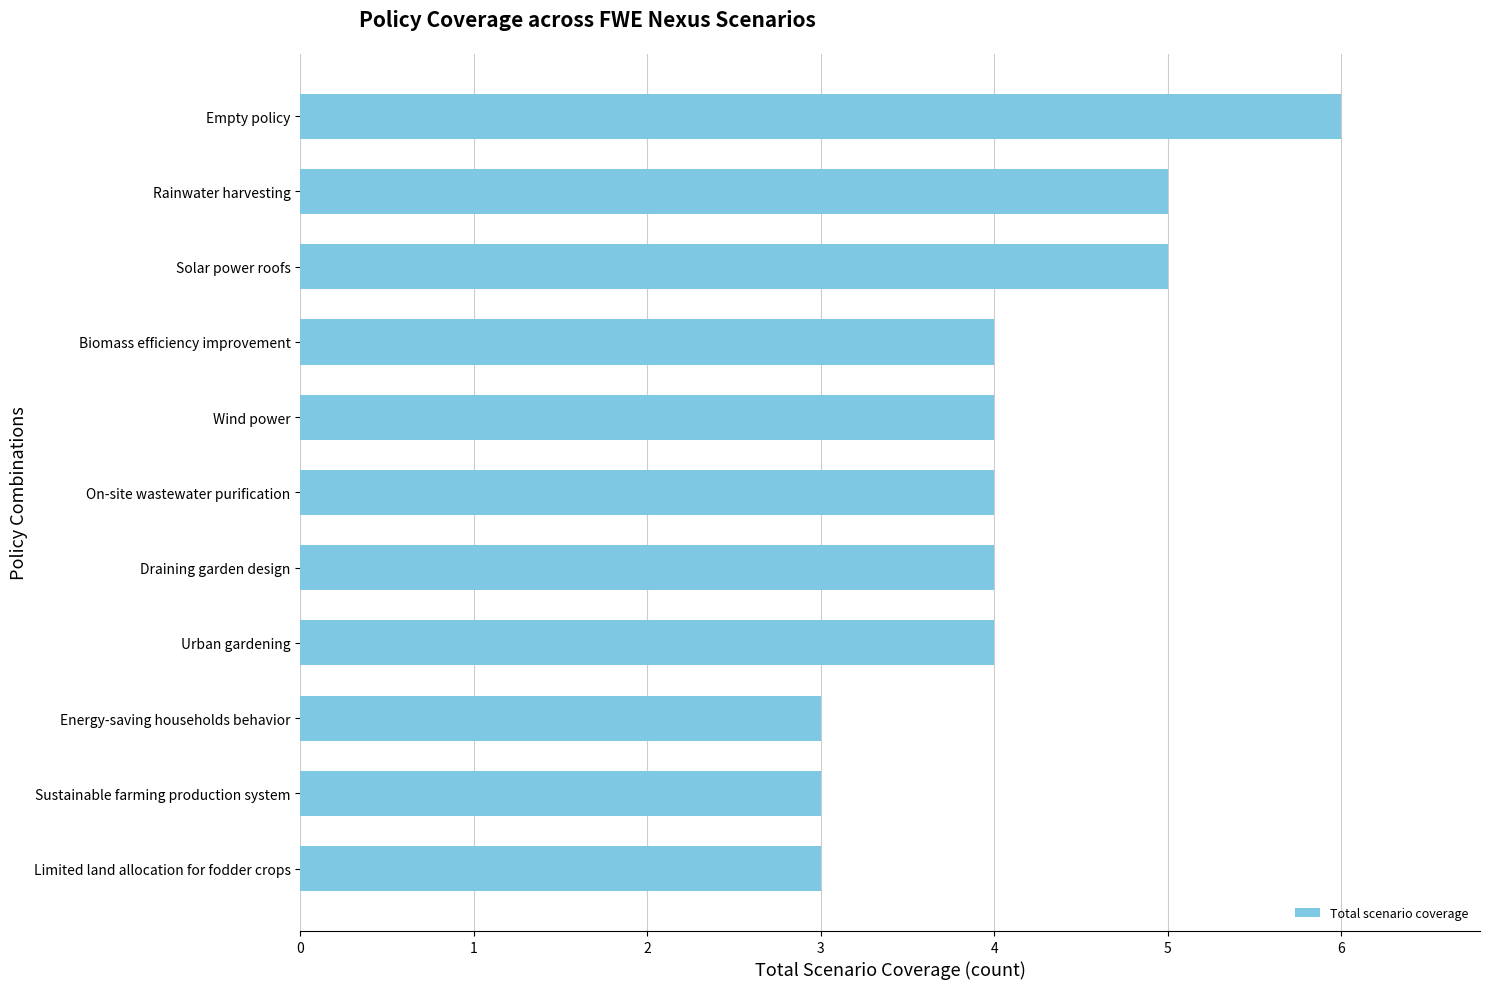

Reading top to bottom, list all the values displayed in this chart.

Empty policy=6	Rainwater harvesting=5	Solar power roofs=5	Biomass efficiency improvement=4	Wind power=4	On-site wastewater purification=4	Draining garden design=4	Urban gardening=4	Energy-saving households behavior=3	Sustainable farming production system=3	Limited land allocation for fodder crops=3